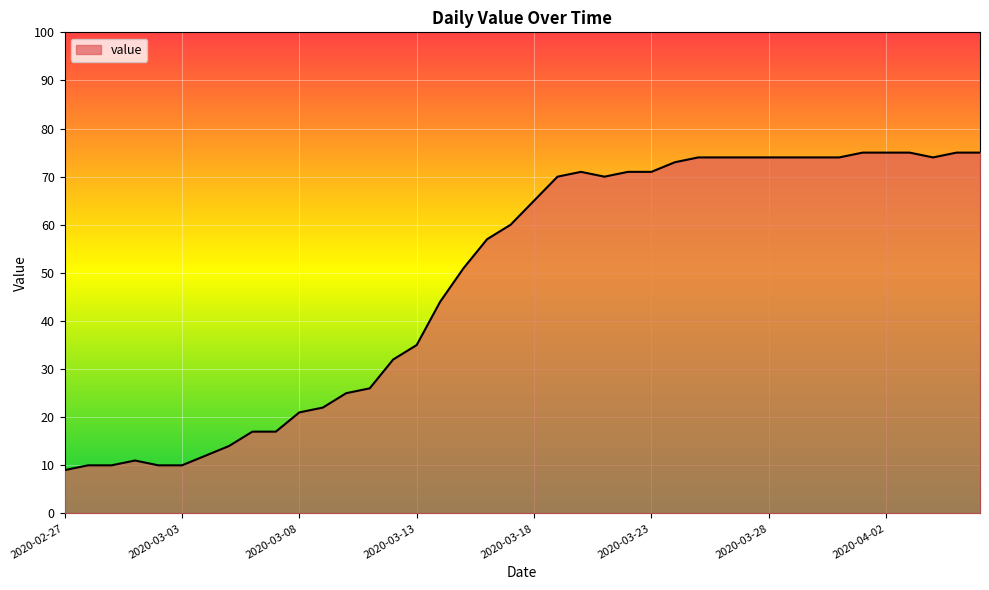

What is the minimum value shown in the chart?

9